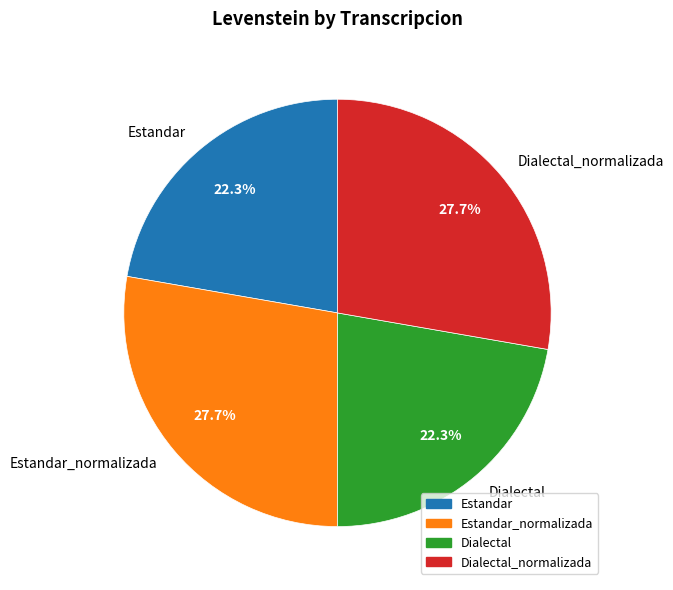

Approximately how many times larger is the value at Estandar compared to Dialectal?

1.0